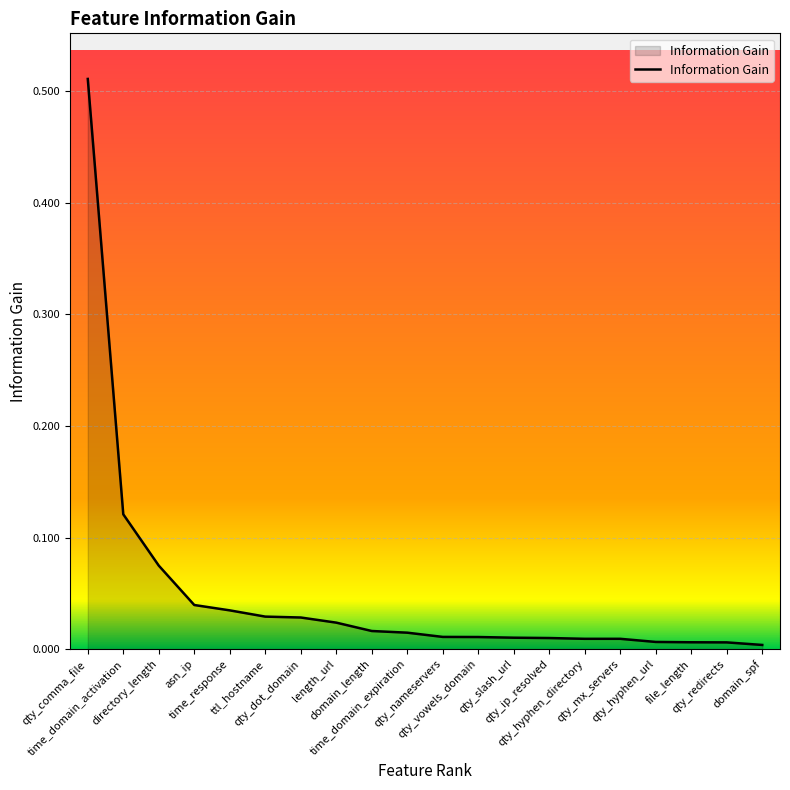

Count the number of data series in this chart.

1